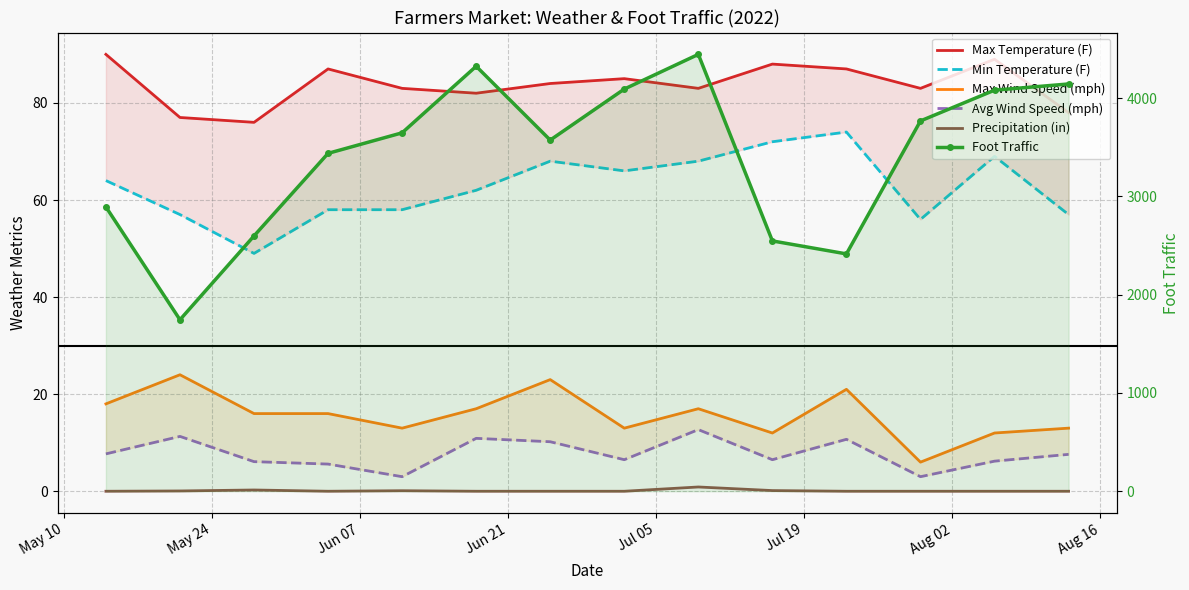

At which label does Avg Wind Speed (mph) first exceed 7?

May 10